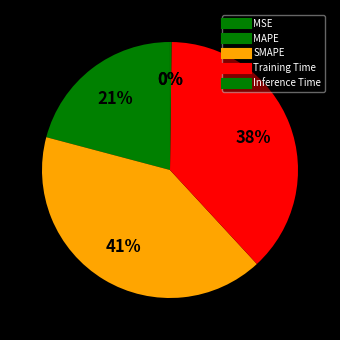

How much of the chart is everything except SMAPE?

59.0%